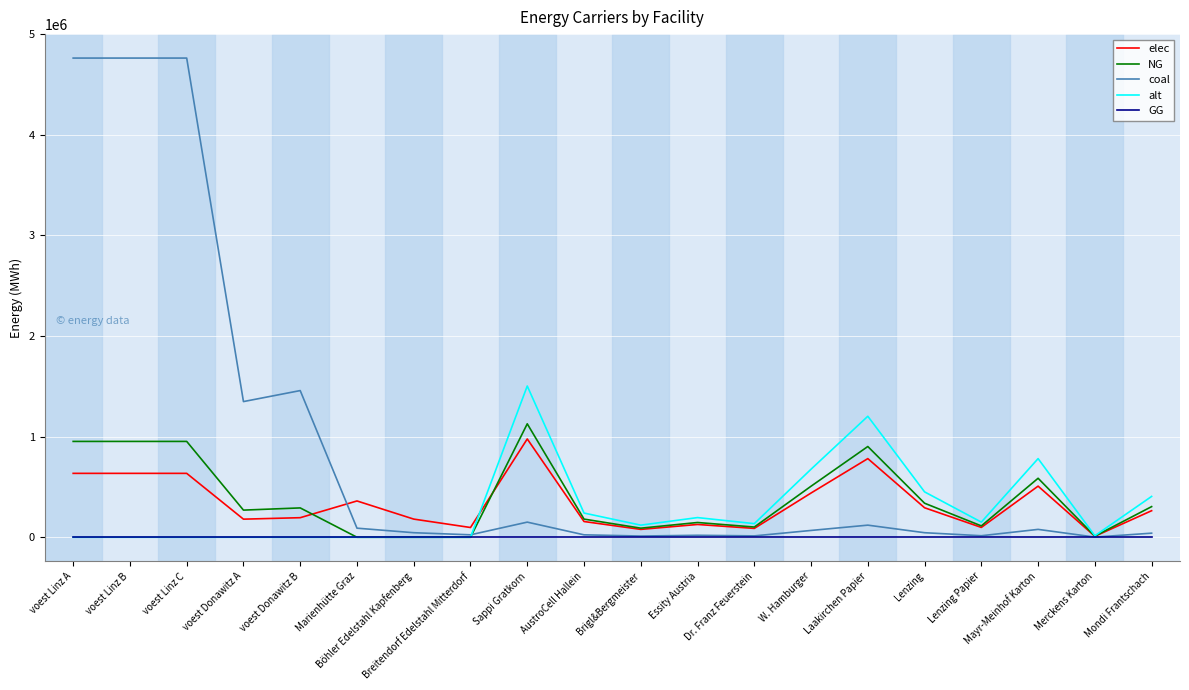

What is the total value across all series at AustroCell Hallein?

601333.3